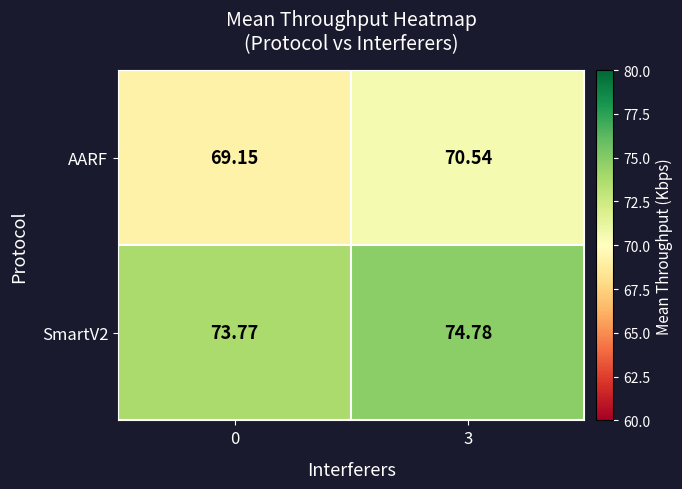

Is the value of AARF at 3 greater than the value of SmartV2 at 0?

No